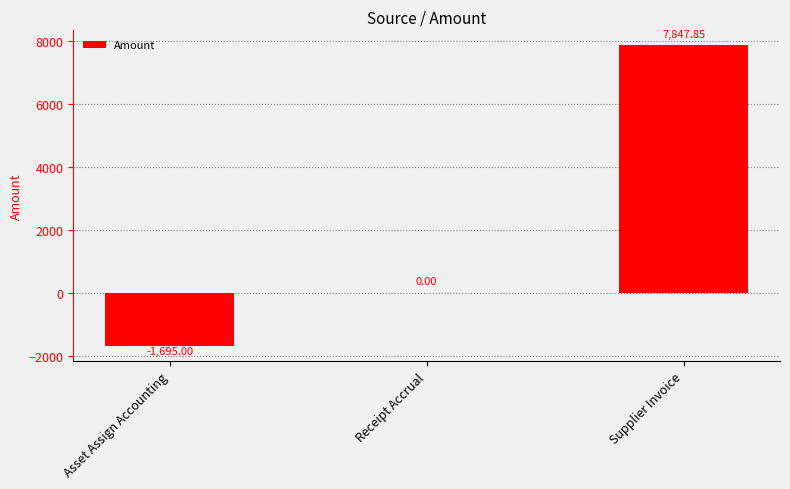

Is it true that the value at Supplier Invoice is 2660.0?

False